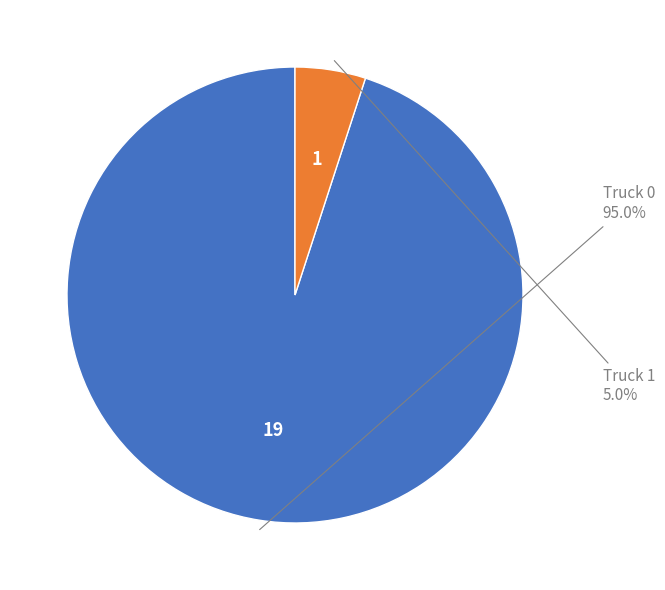

Is there any slice that represents more than half of the pie?

Yes